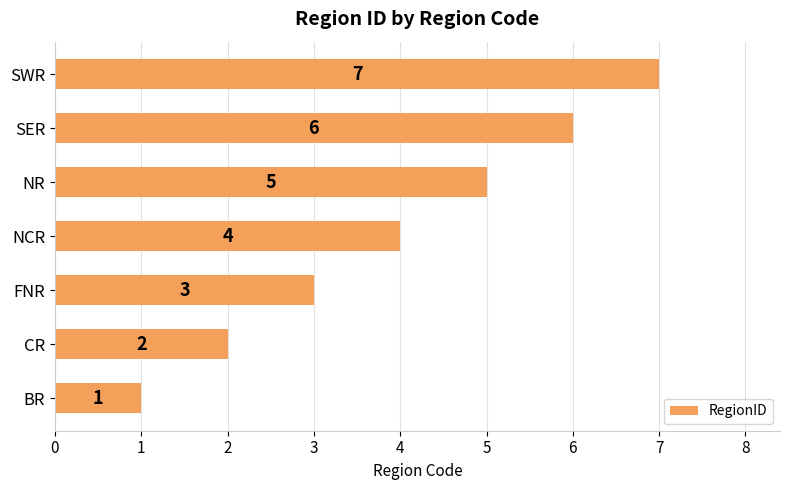

How many categories are shown in the chart?

7